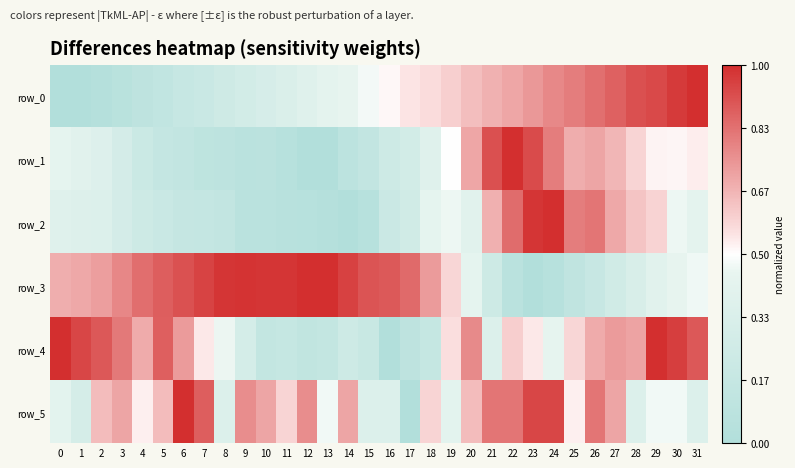

How many distinct data groups are displayed?

6